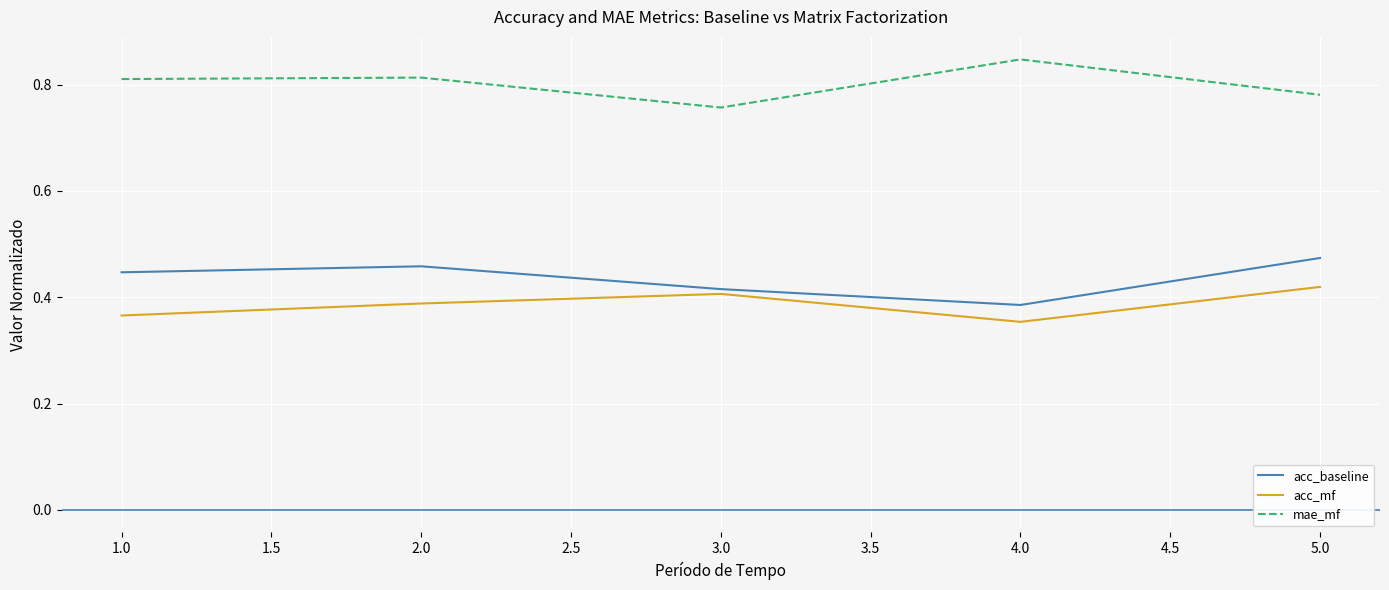

True or false: acc_mf has a value of 0.6 at 3.0.

False